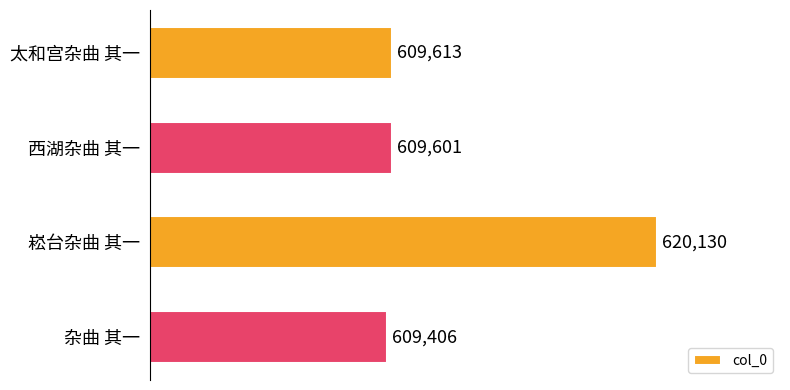

Reading top to bottom, transcribe all the data shown in this chart.

609613	609601	620130	609406